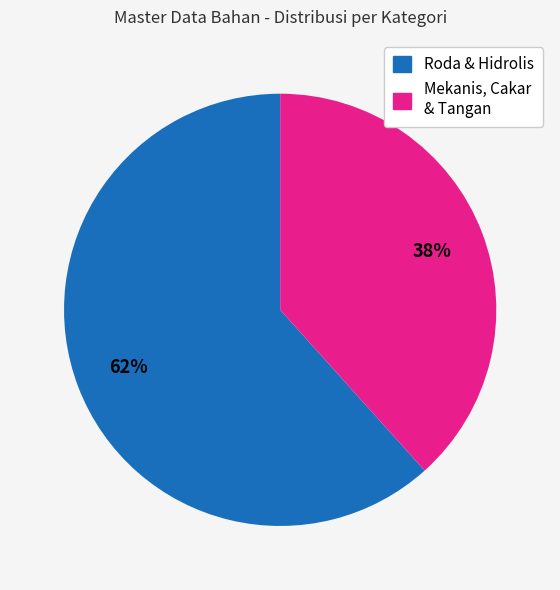

How many slices are in this pie chart?

2